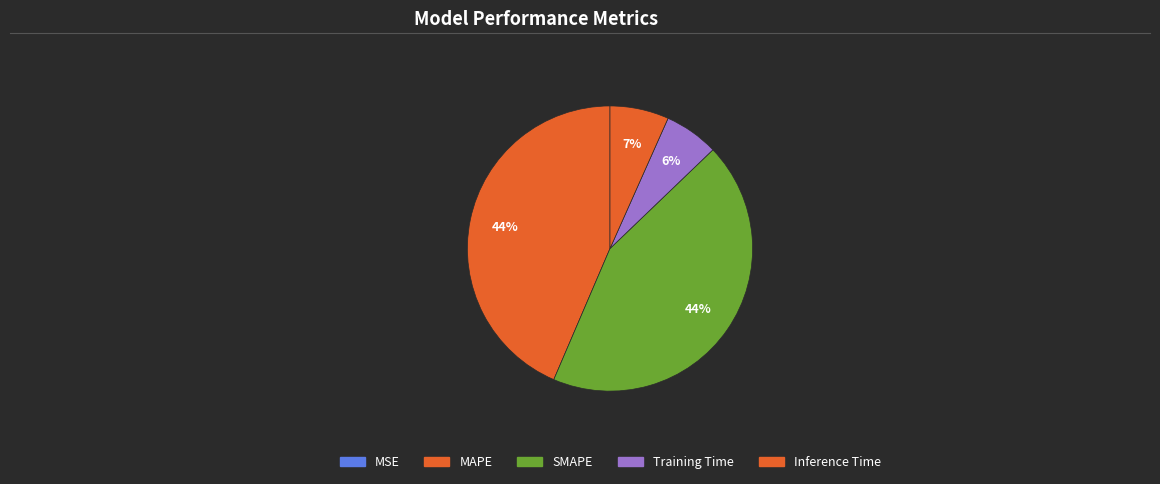

Does Training Time account for over 50% of the chart?

No